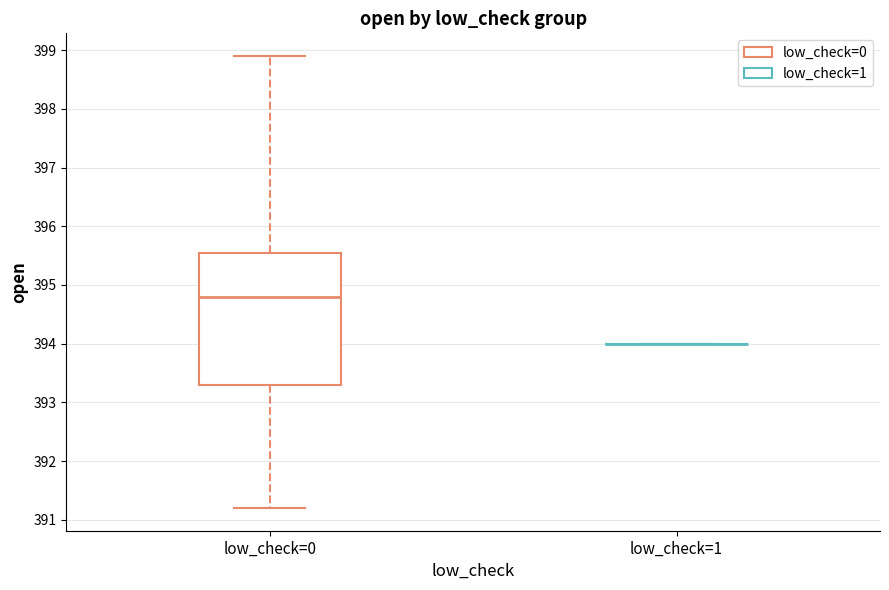

Reading left to right, read every box against the y-axis: the position of its median line, the range the box covers, and the ends of its whiskers. The values are not printed on the chart, so give them approximately, as read against the axis.

low_check=0: median 394.8, box 393.3 to 395.6, whiskers 391.2 to 398.9
low_check=1: box collapsed to a line at 394.0, whiskers 394.0 to 394.0